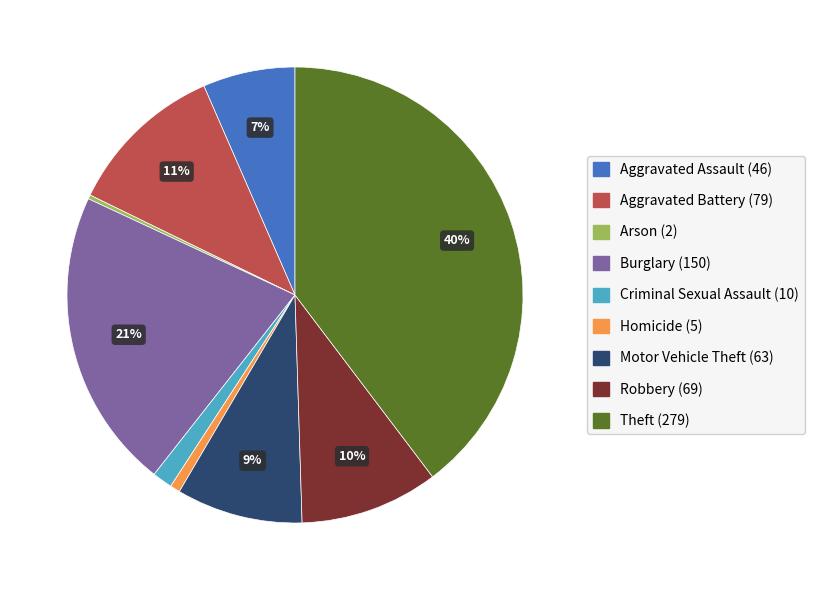

Between Criminal Sexual Assault (10) and Aggravated Assault (46), which is larger?

Aggravated Assault (46)